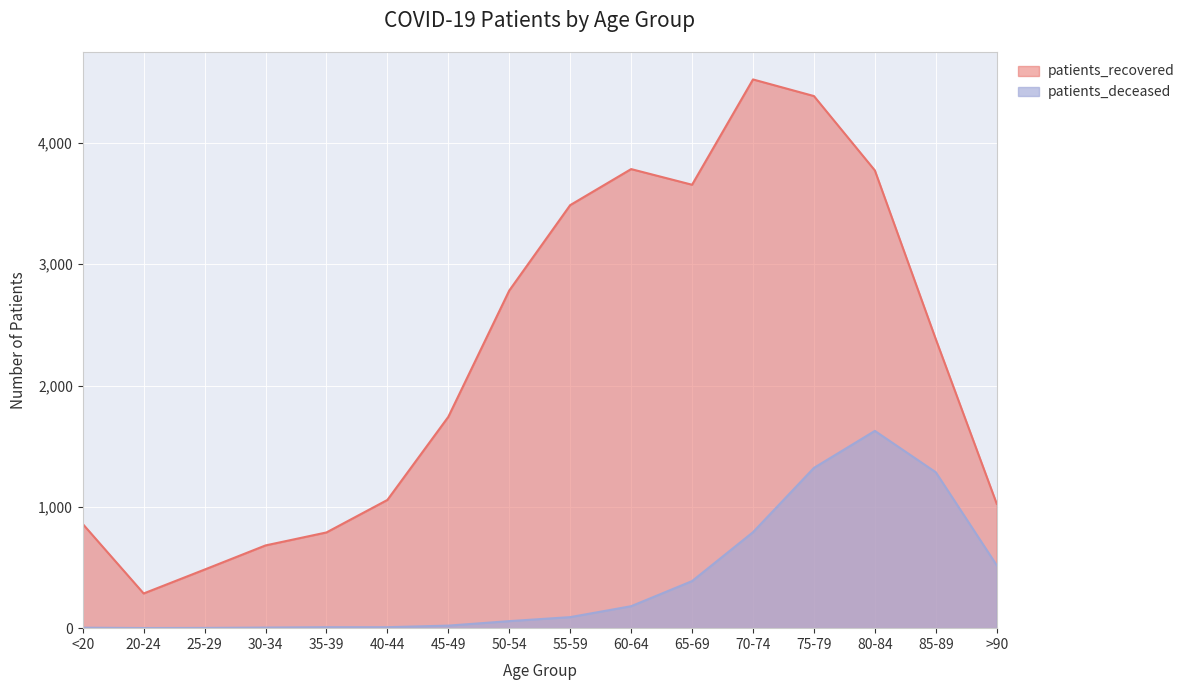

How many data points in patients_deceased are above 91?

7